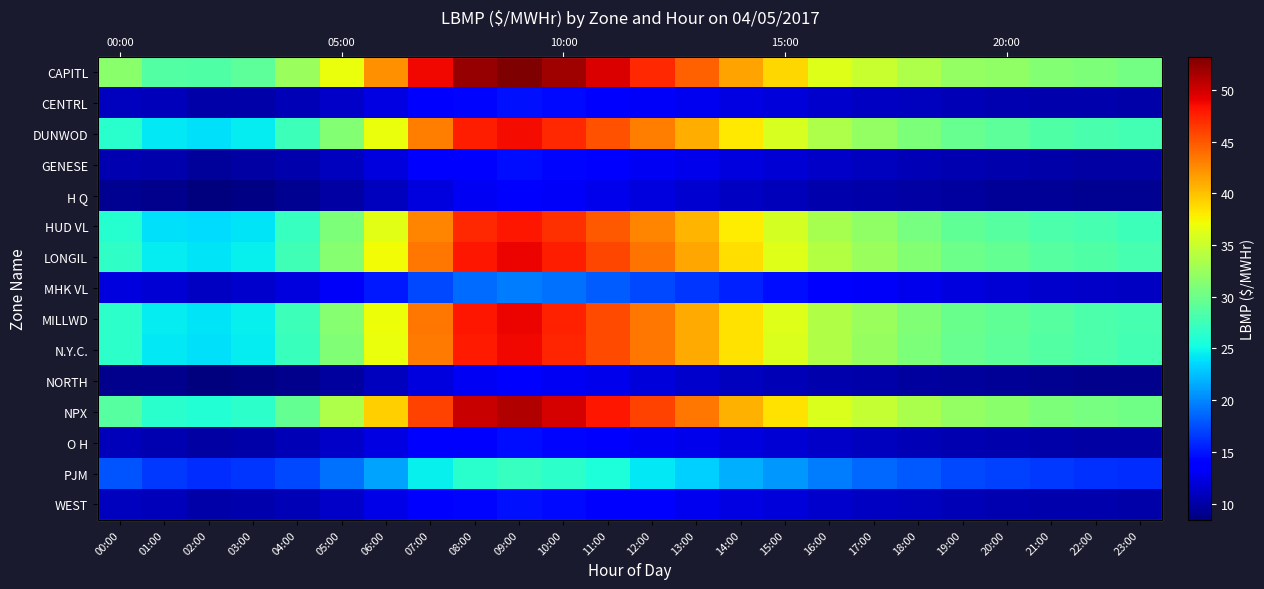

Which category has the lowest value in the MHK VL series?

23:00